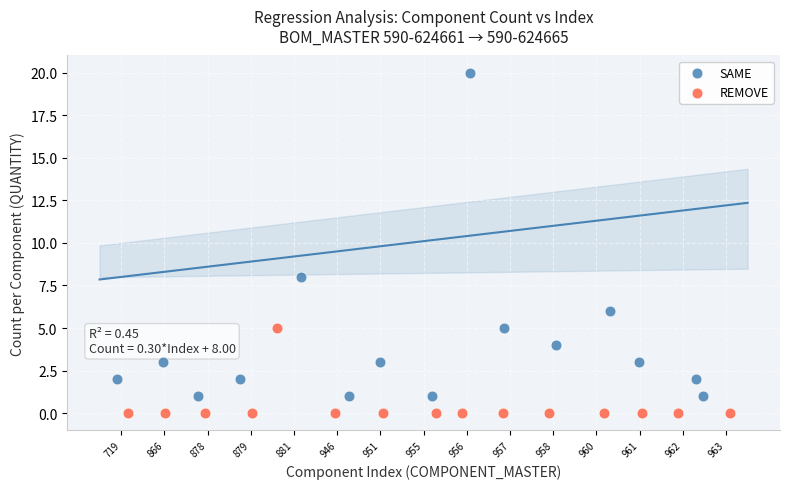

Which series reaches the minimum Y coordinate?

REMOVE